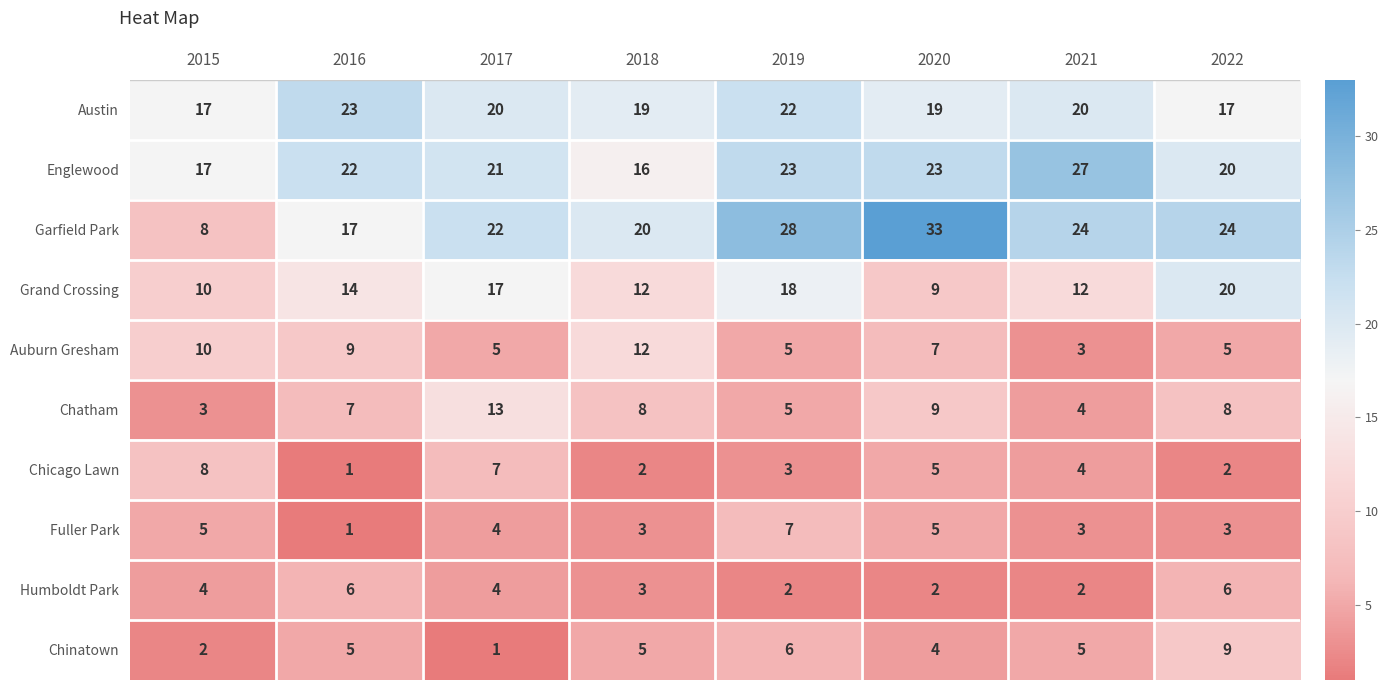

At which category is the sum across all series the highest?

2019